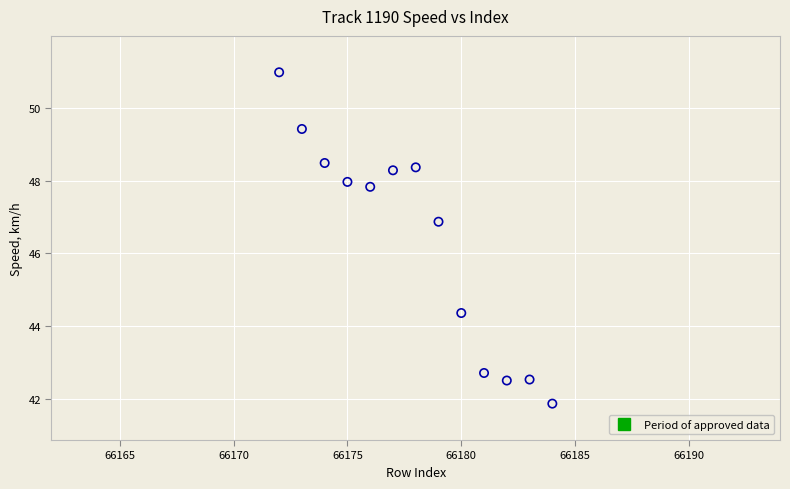

What is the range of X values (max minus min)?

12.0